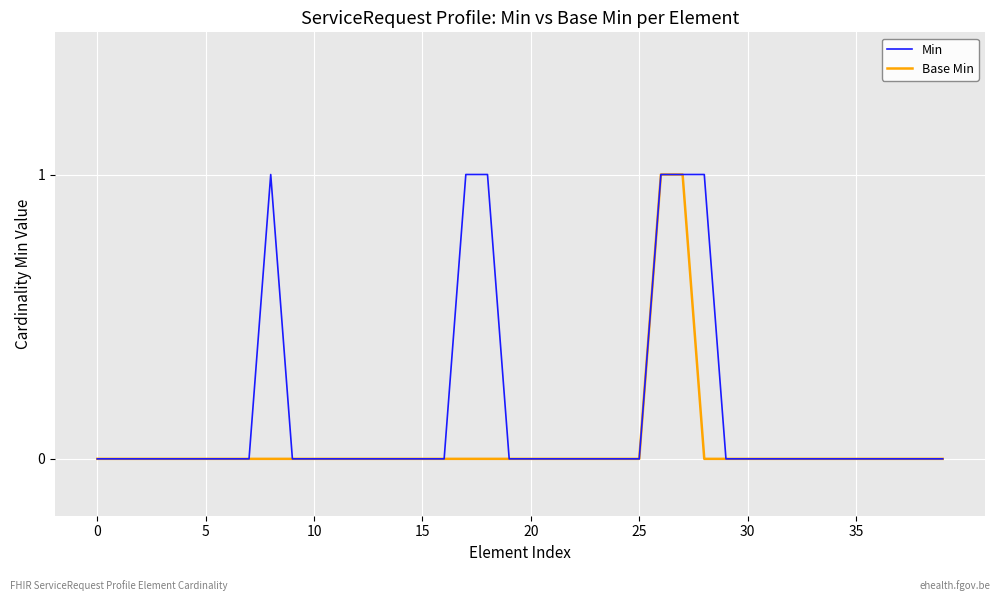

Which series has the largest total across all categories?

Min